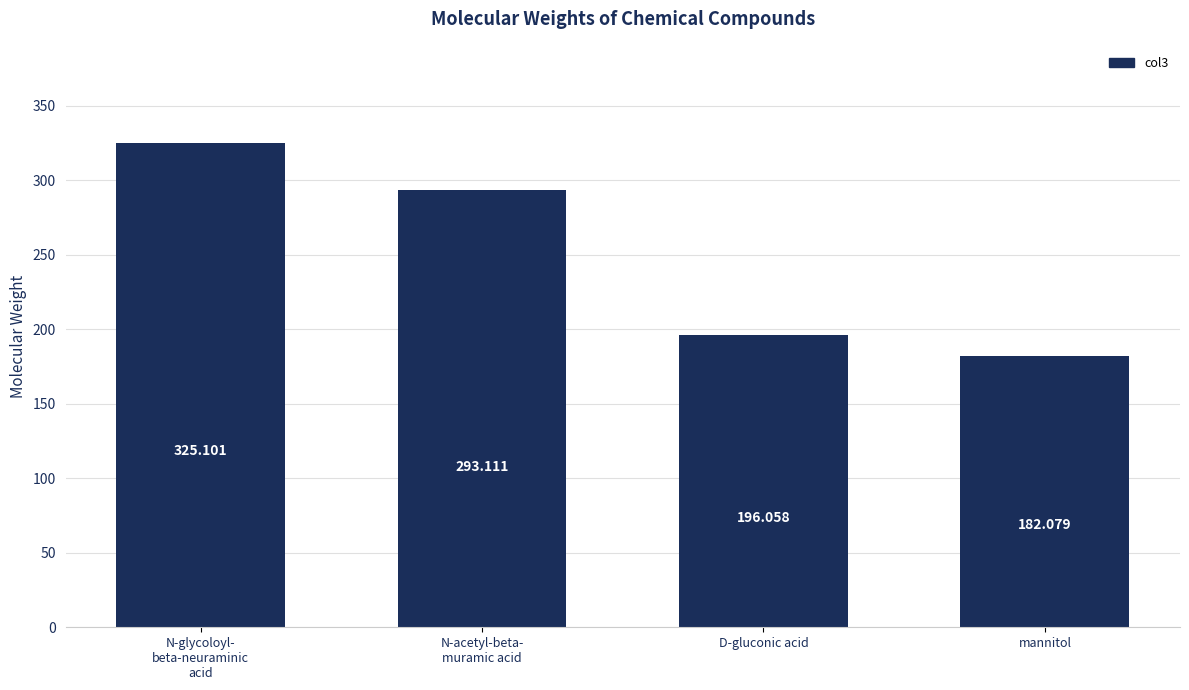

How many categories are shown in the chart?

4